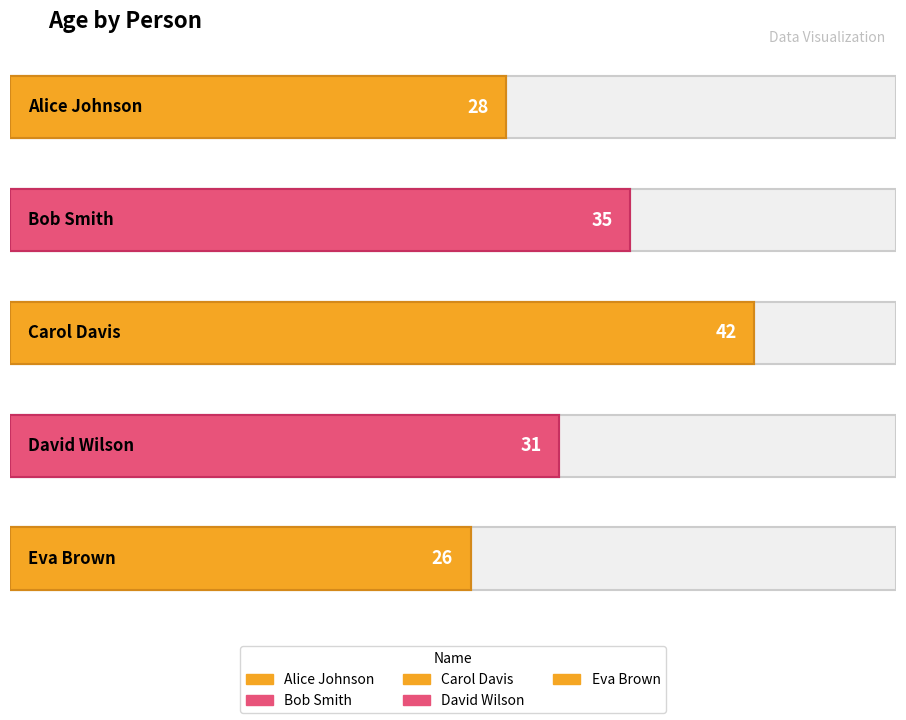

What is the maximum value shown in the chart?

42